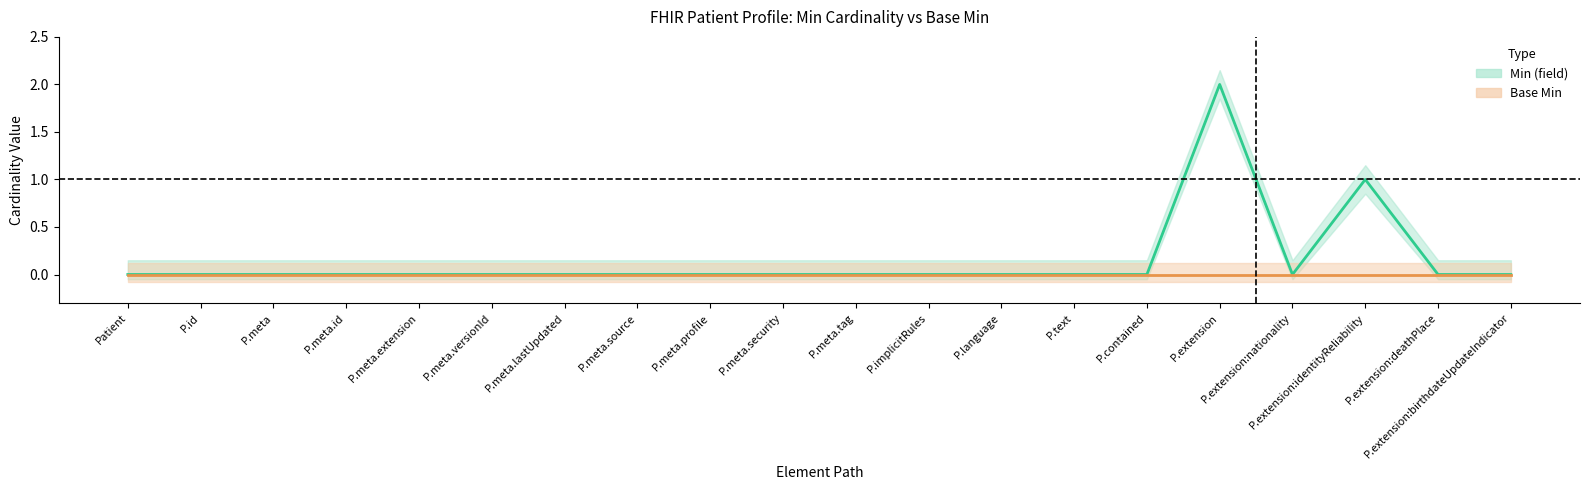

Reading right to left, what are all the values shown in this chart?

0	0	1	0	2	0	0	0	0	0	0	0	0	0	0	0	0	0	0	0